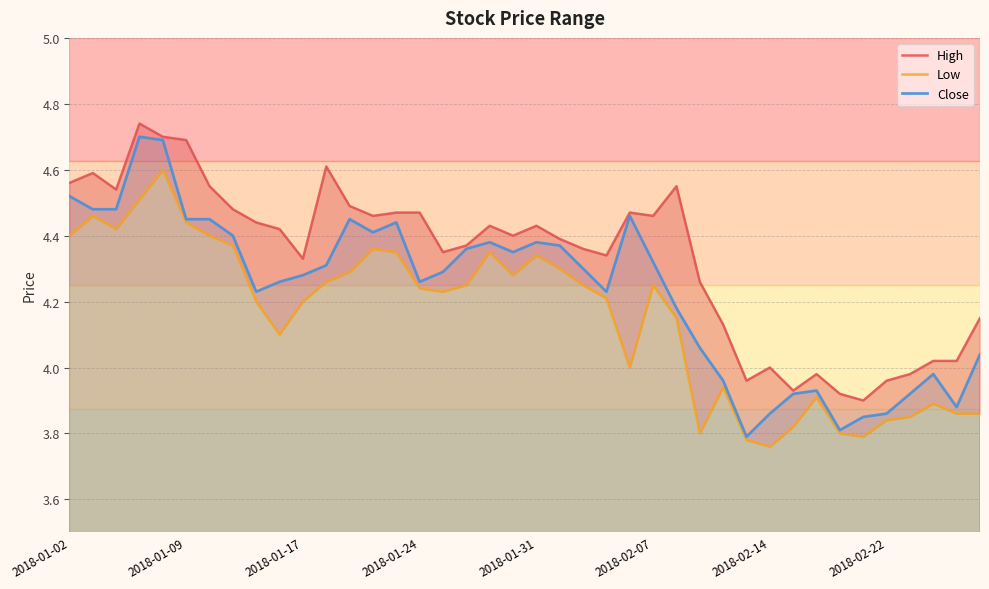

What is the minimum value for Close?

3.8